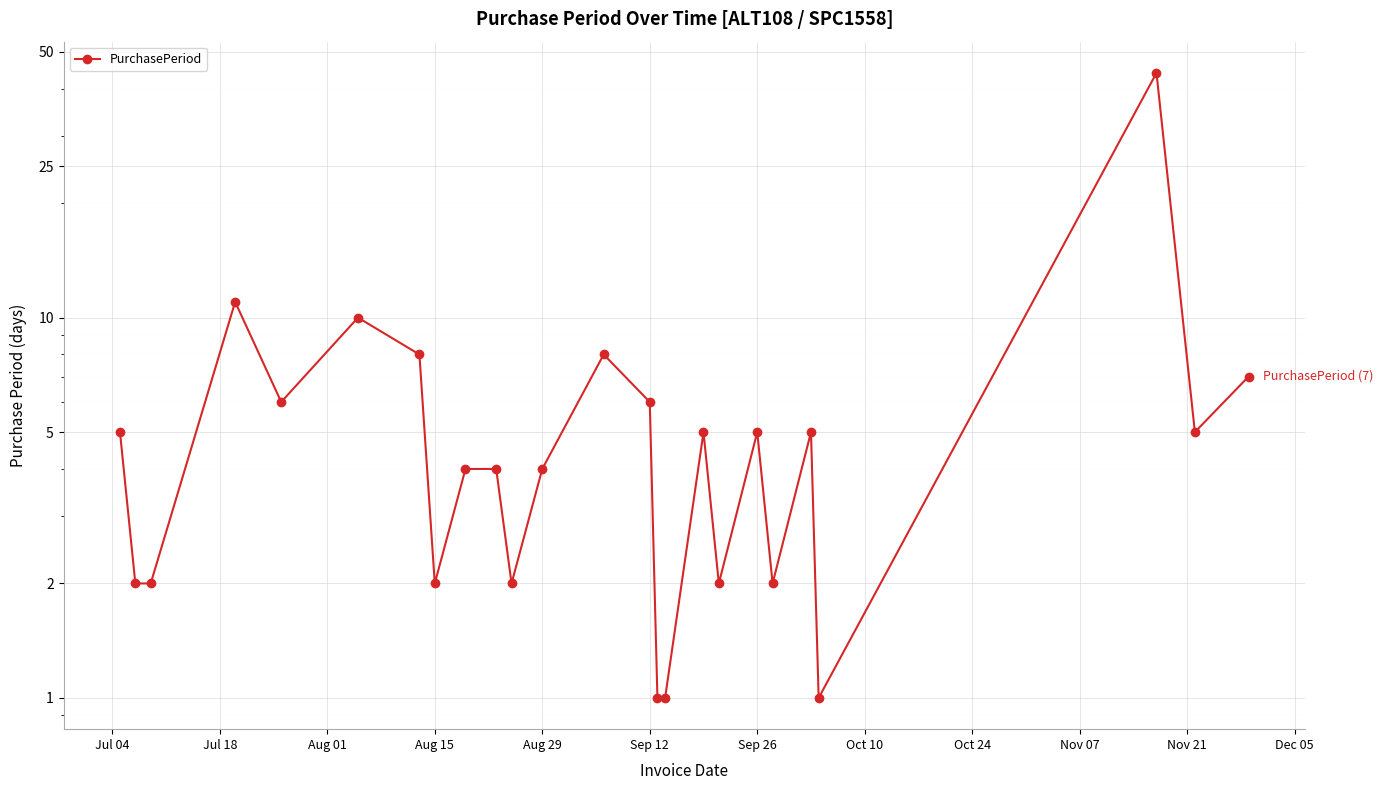

What is the difference between the second highest and minimum values?

10